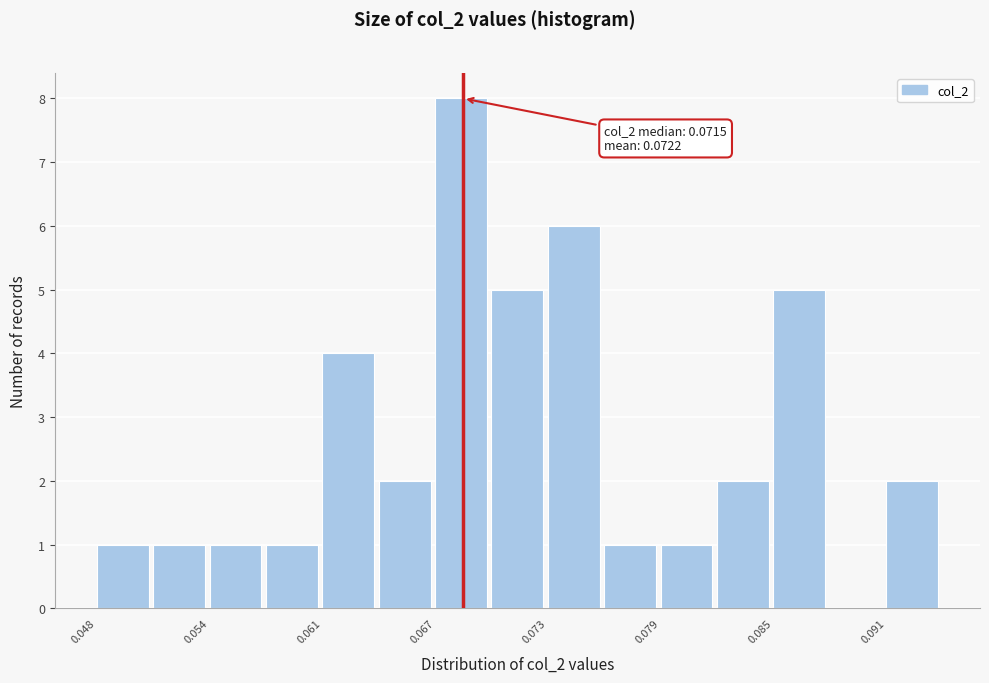

Around what value on the x-axis is the tallest bar? Give the approximate position of its centre, as read against the axis.

0.068